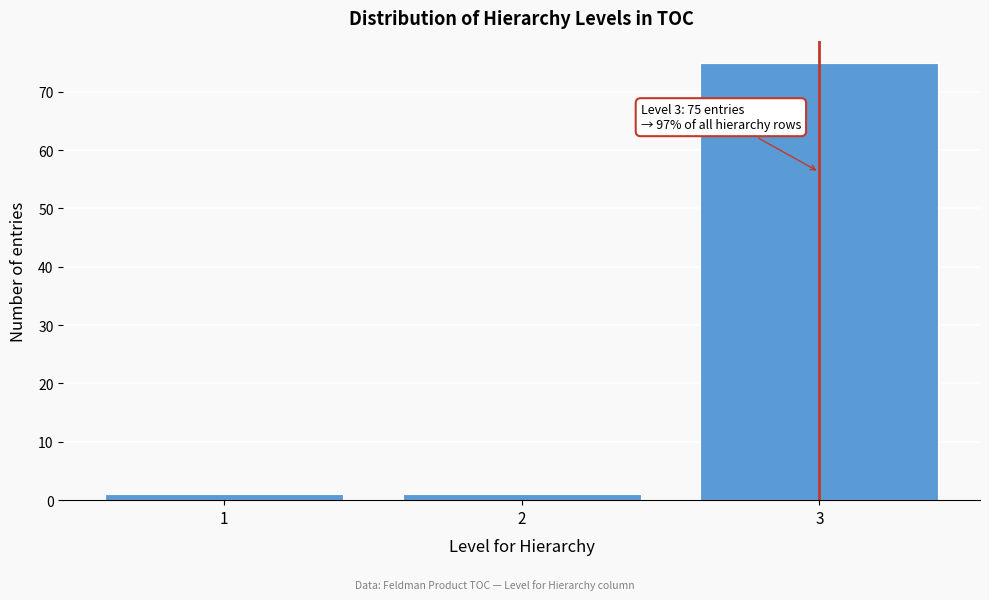

Reading left to right, list all the values displayed in this chart.

1	1	75